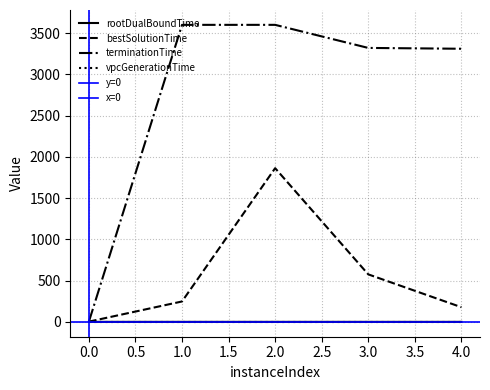

Which series has the largest range (max minus min)?

terminationTime